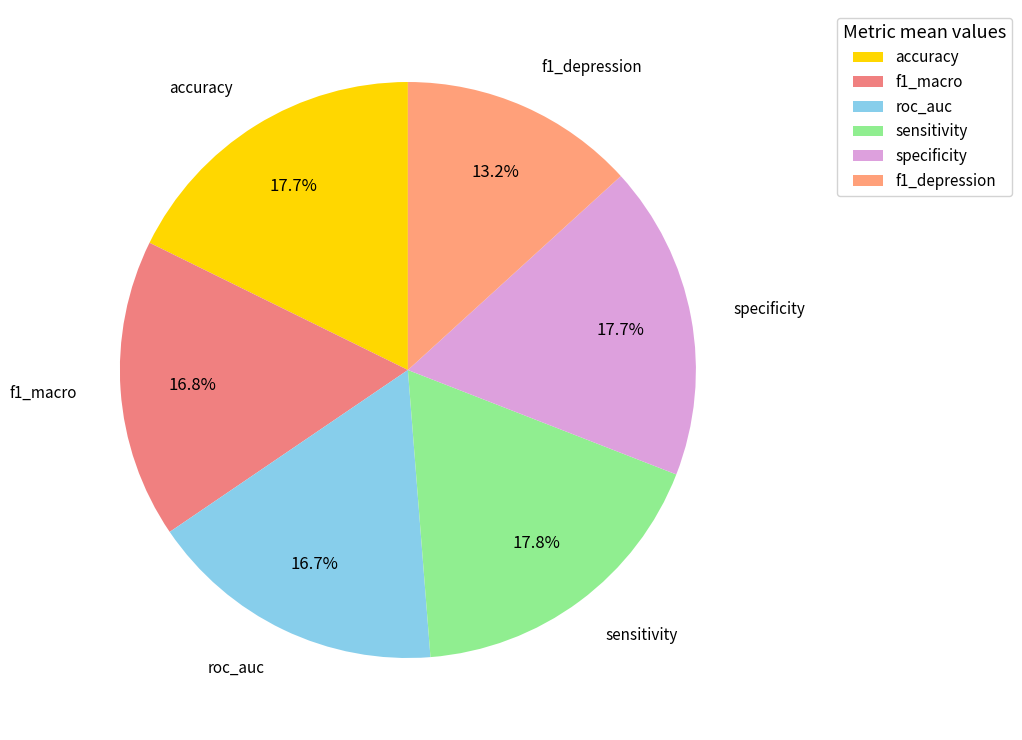

How many slices are in this pie chart?

6